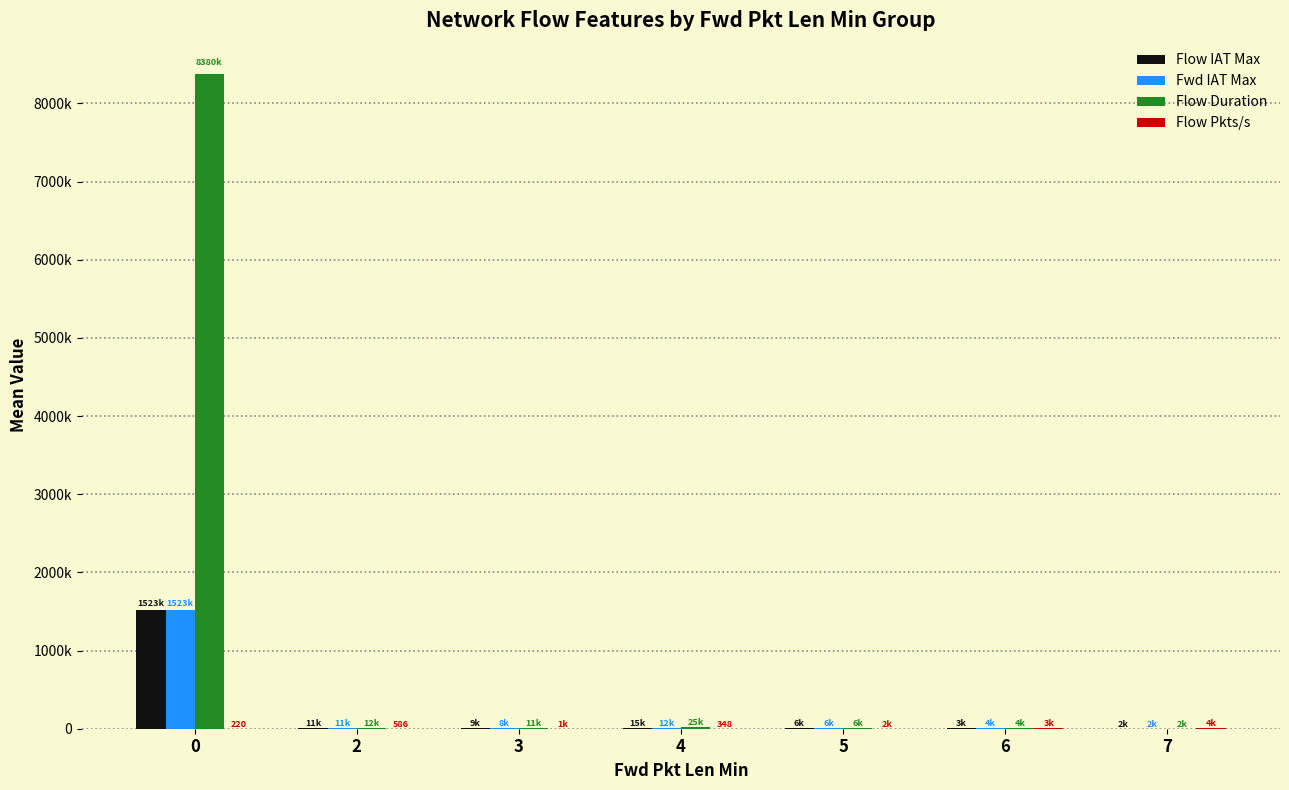

What is the value of the Flow IAT Max bar at the 4th from the left?

15381.5